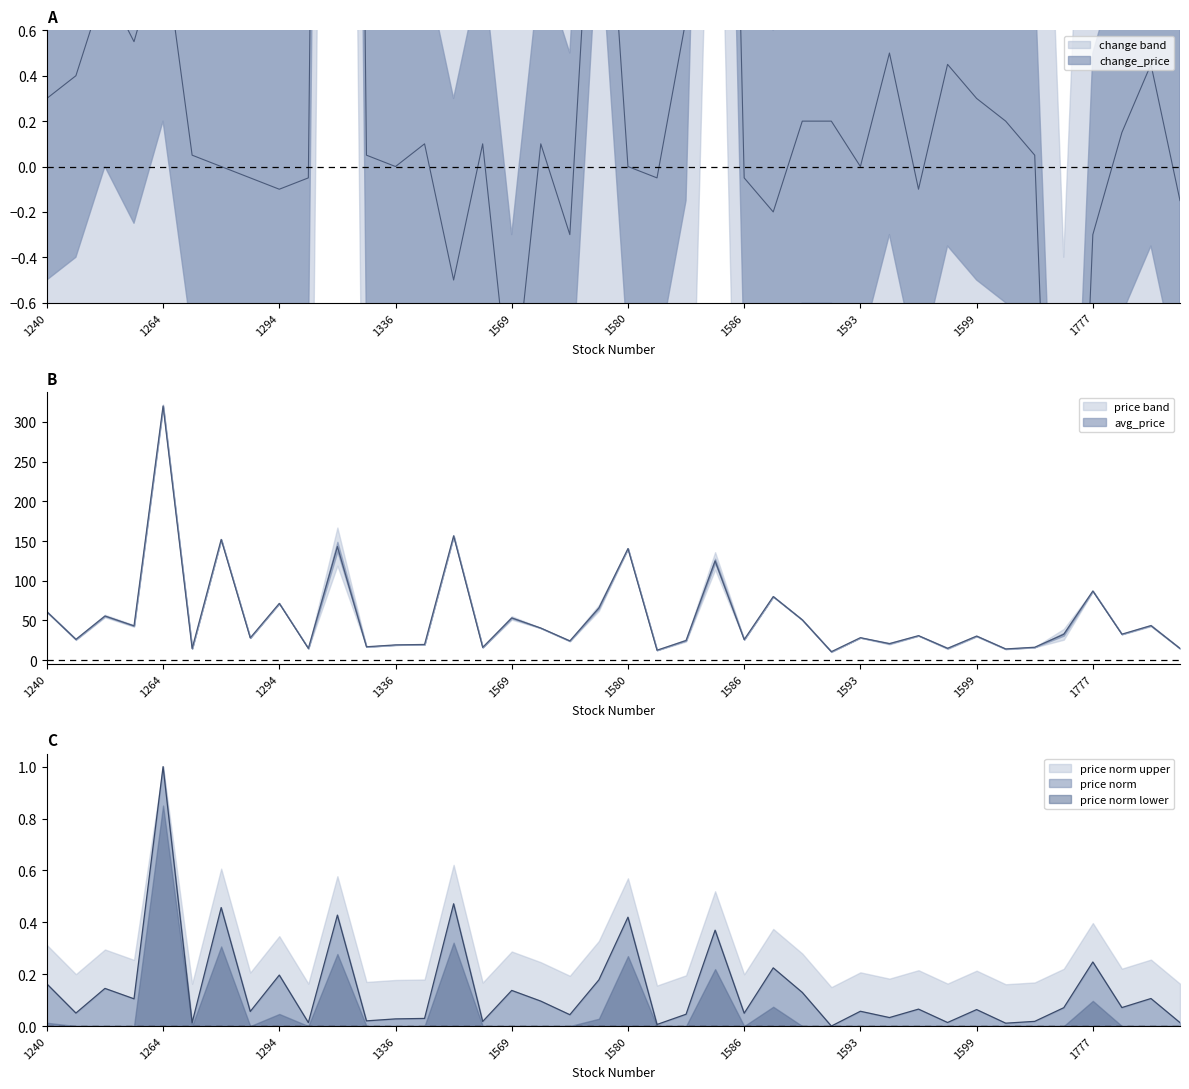

At how many categories does at least one series exceed 115?

6